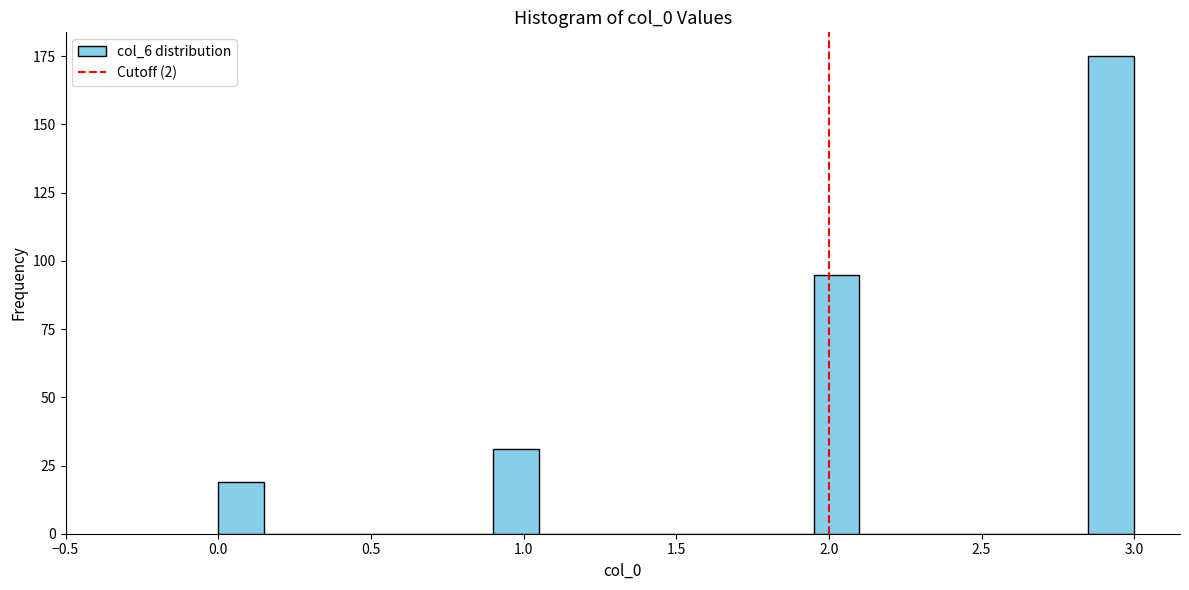

Read against the x-axis, roughly where is the centre of the tallest bar?

2.95